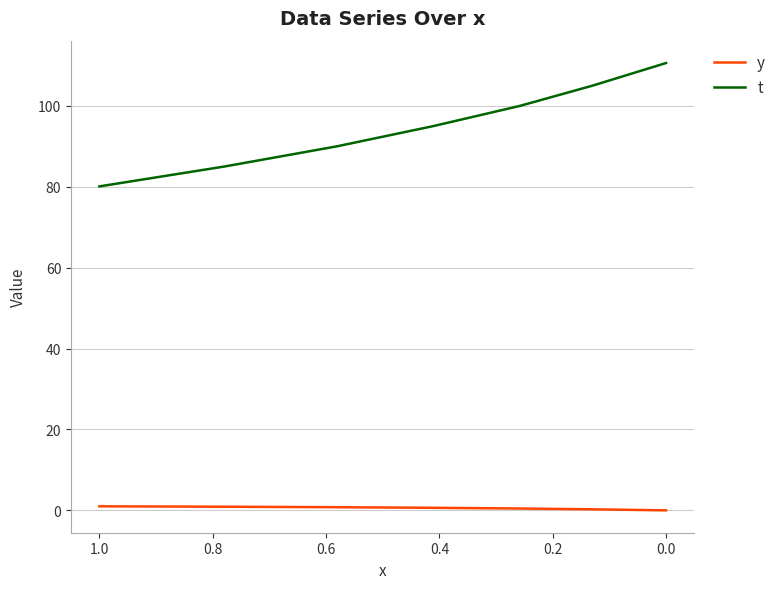

True or false: y and t intersect in this chart.

False